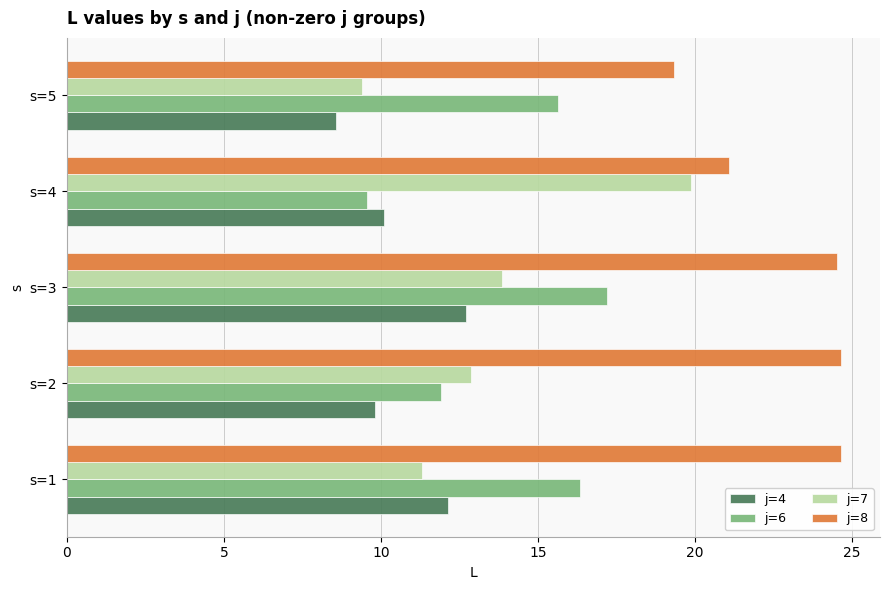

What is the lowest value of the j=8 series?

19.3